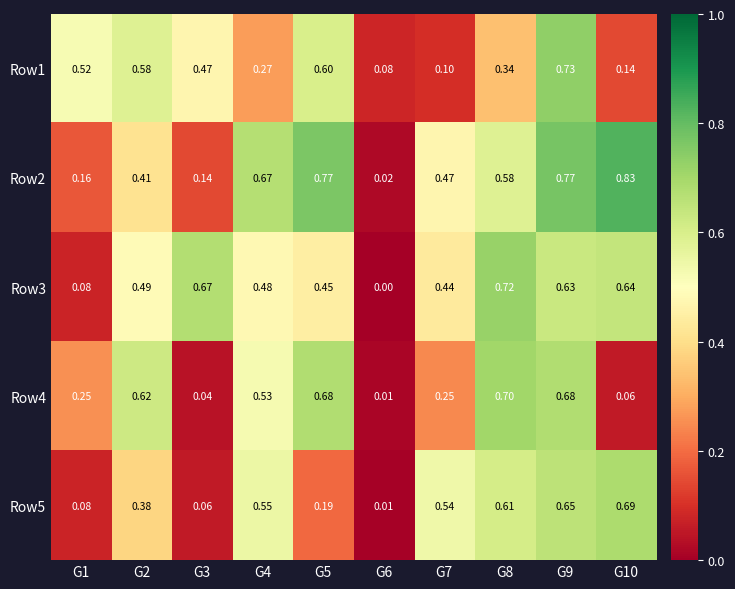

At how many categories does at least one series exceed 0?

10